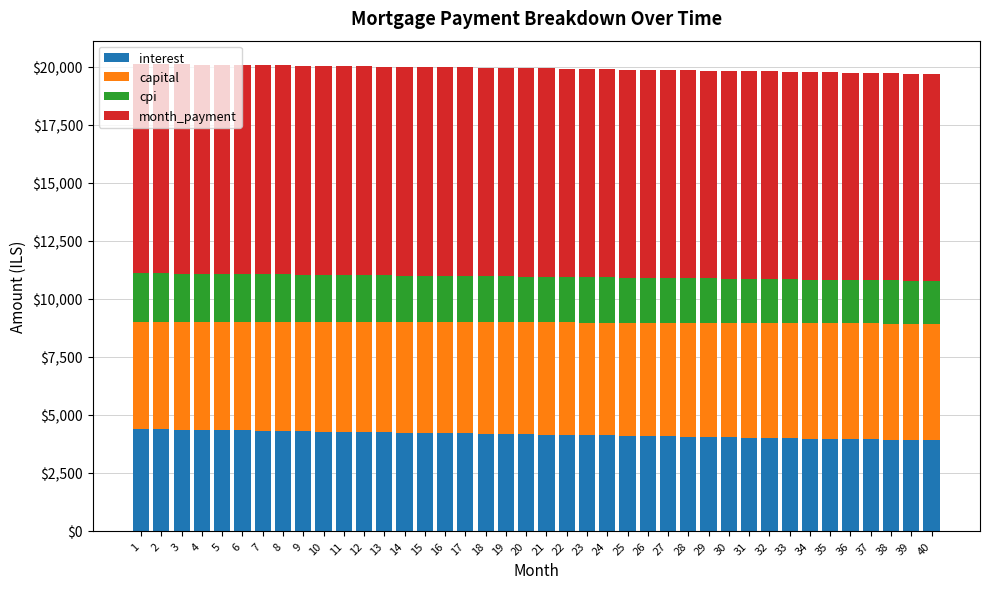

What is the total value across all series at 7?

20072.3